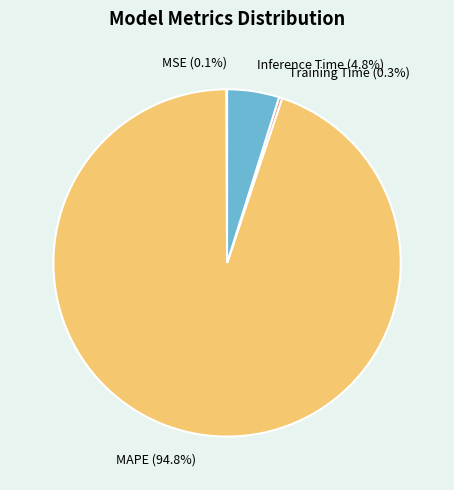

Which slice represents more than half of the pie?

MAPE